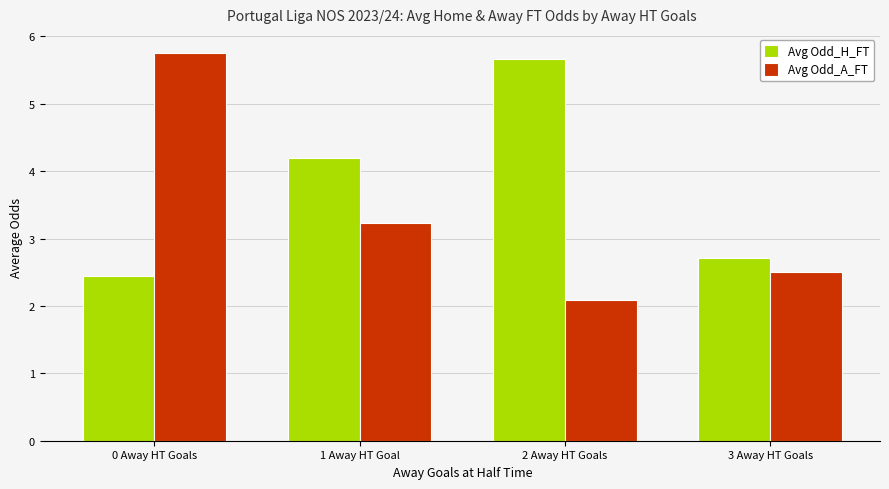

What is the label of the 3rd bar from the right?

1 Away HT Goal